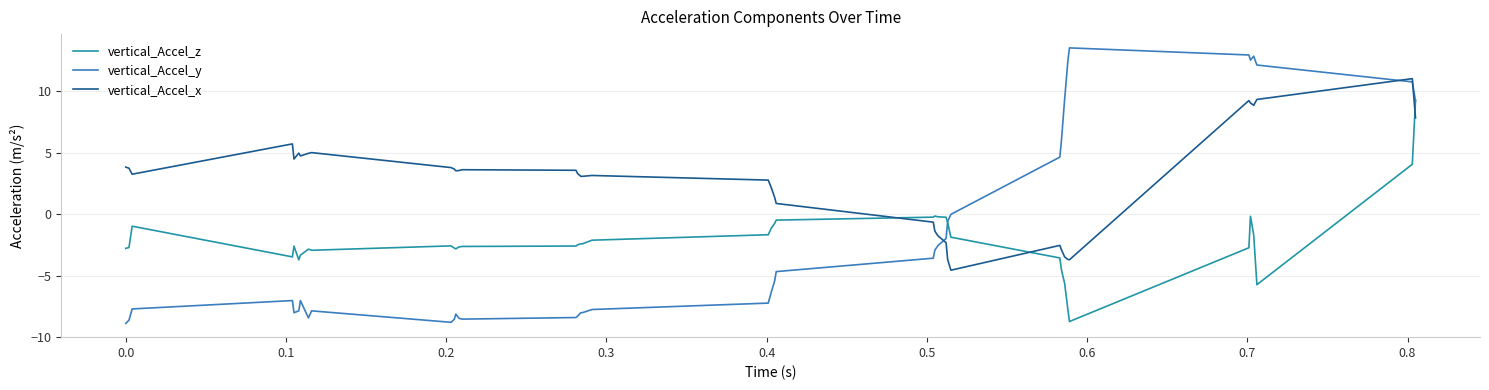

Does the chart display data point markers on the line(s)?

No